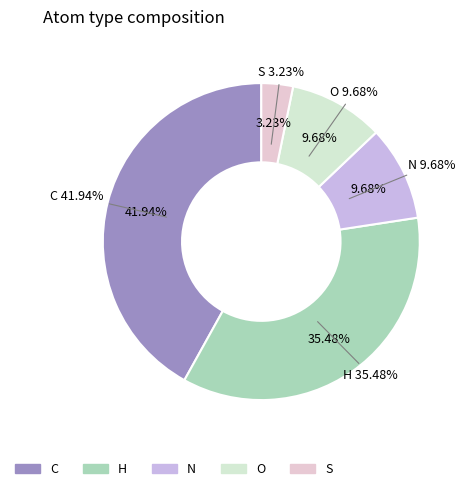

What percentage do O and S together represent?

12.9%